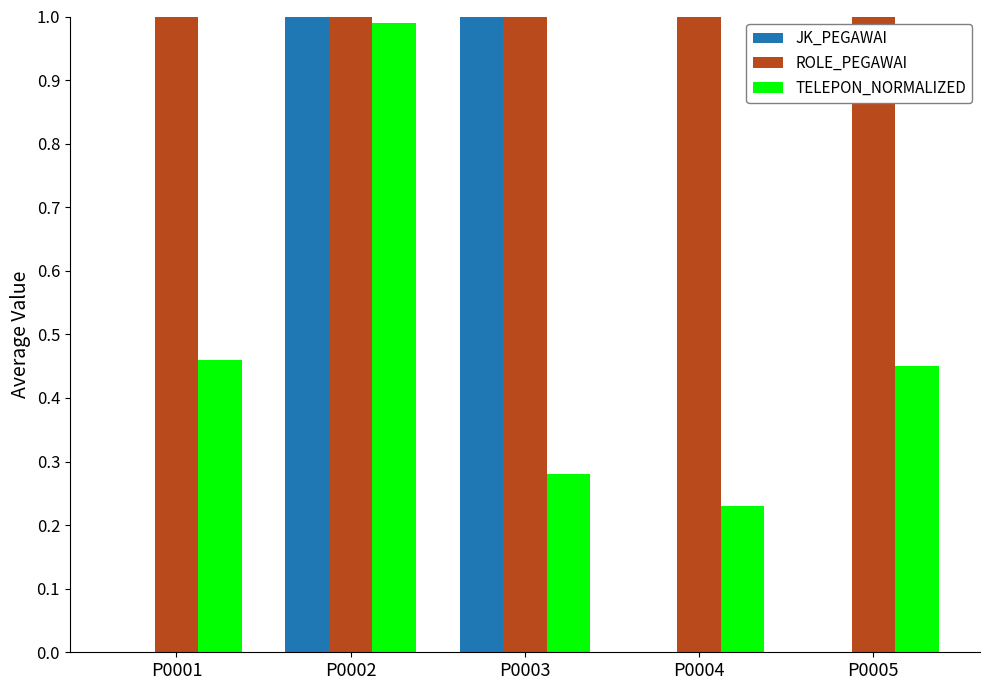

How many positive values does the JK_PEGAWAI series have?

2